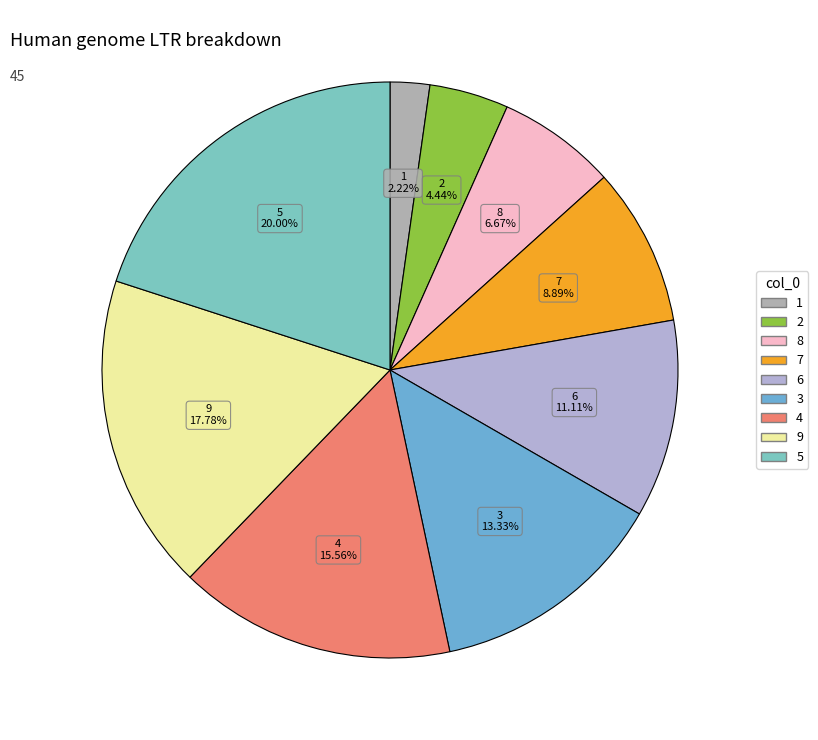

Does 6 represent more than half of the total?

No